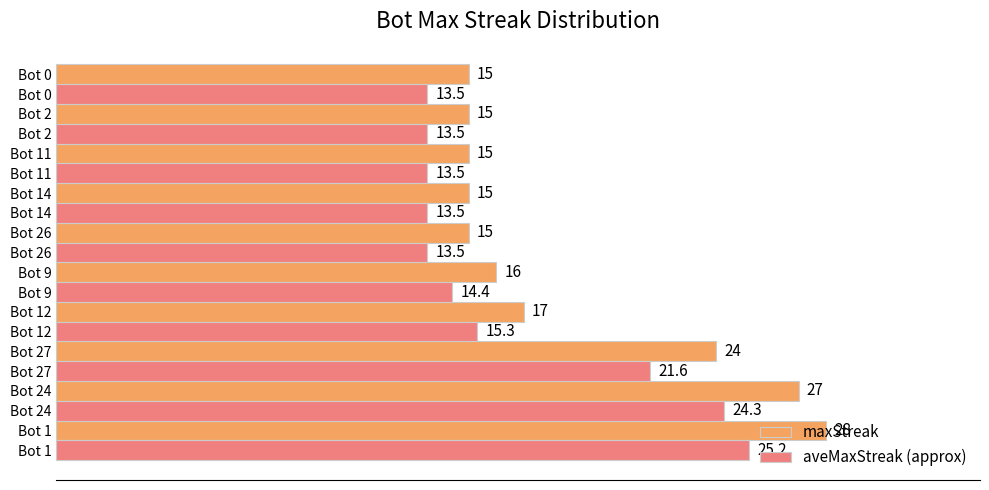

What is the greatest value displayed?

28.0